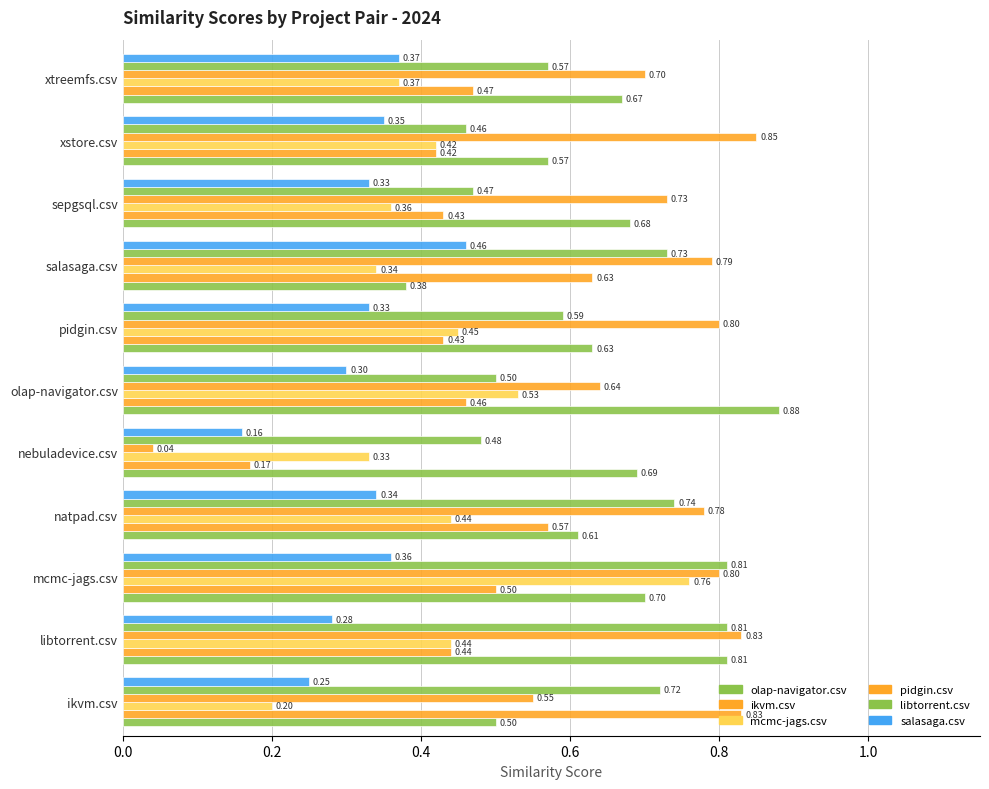

Reading left to right, what are all the values shown in this chart?

olap-navigator.csv: 0.5	0.8	0.7	0.6	0.7	0.9	0.6	0.4	0.7	0.6	0.7
ikvm.csv: 0.8	0.4	0.5	0.6	0.2	0.5	0.4	0.6	0.4	0.4	0.5
mcmc-jags.csv: 0.2	0.4	0.8	0.4	0.3	0.5	0.5	0.3	0.4	0.4	0.4
pidgin.csv: 0.6	0.8	0.8	0.8	0.0	0.6	0.8	0.8	0.7	0.8	0.7
libtorrent.csv: 0.7	0.8	0.8	0.7	0.5	0.5	0.6	0.7	0.5	0.5	0.6
salasaga.csv: 0.2	0.3	0.4	0.3	0.2	0.3	0.3	0.5	0.3	0.3	0.4